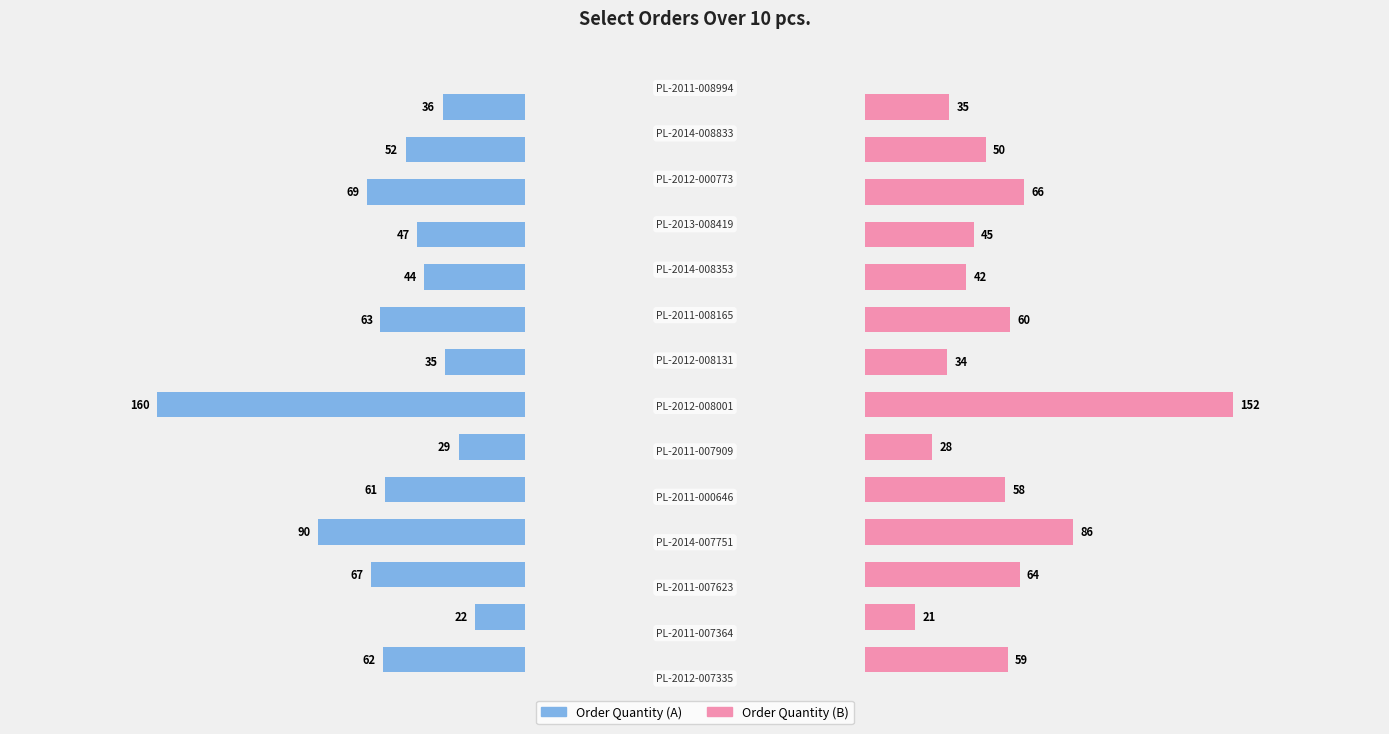

How many bars are there in each group?

2